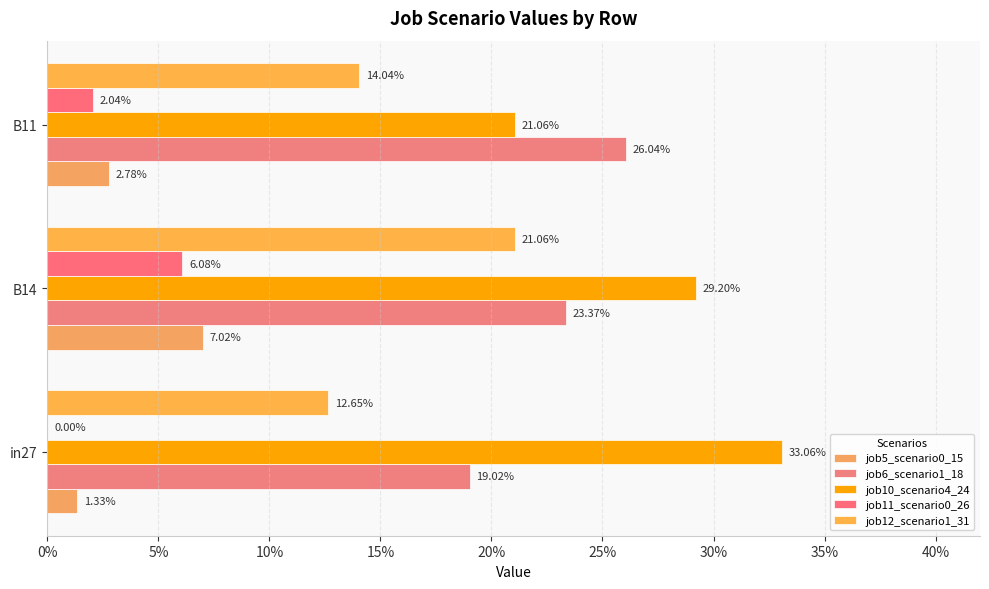

Reading right to left, what are all the values shown in this chart?

job5_scenario0_15: 0.0	0.1	0.0
job6_scenario1_18: 0.3	0.2	0.2
job10_scenario4_24: 0.2	0.3	0.3
job11_scenario0_26: 0.0	0.1	0.0
job12_scenario1_31: 0.1	0.2	0.1